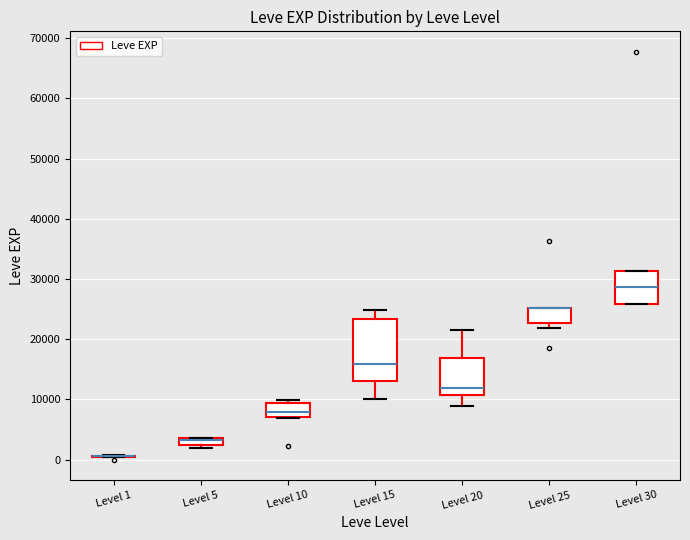

Where is the lower edge of the box for Level 5 on the y-axis? The values are not printed on the chart, so give them approximately, as read against the axis.

2000